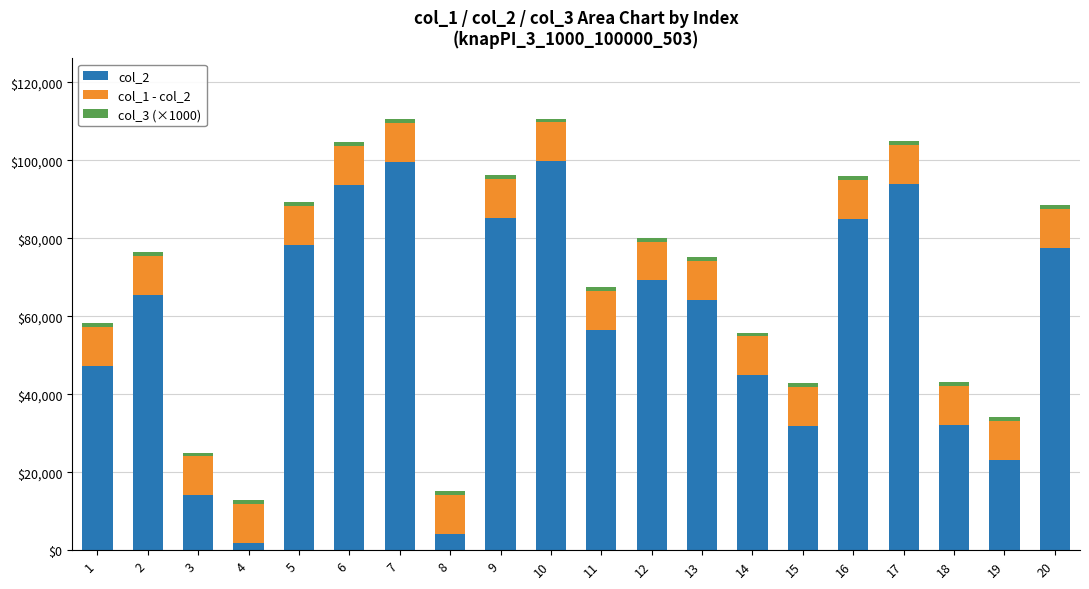

How many bars are there in total?

20